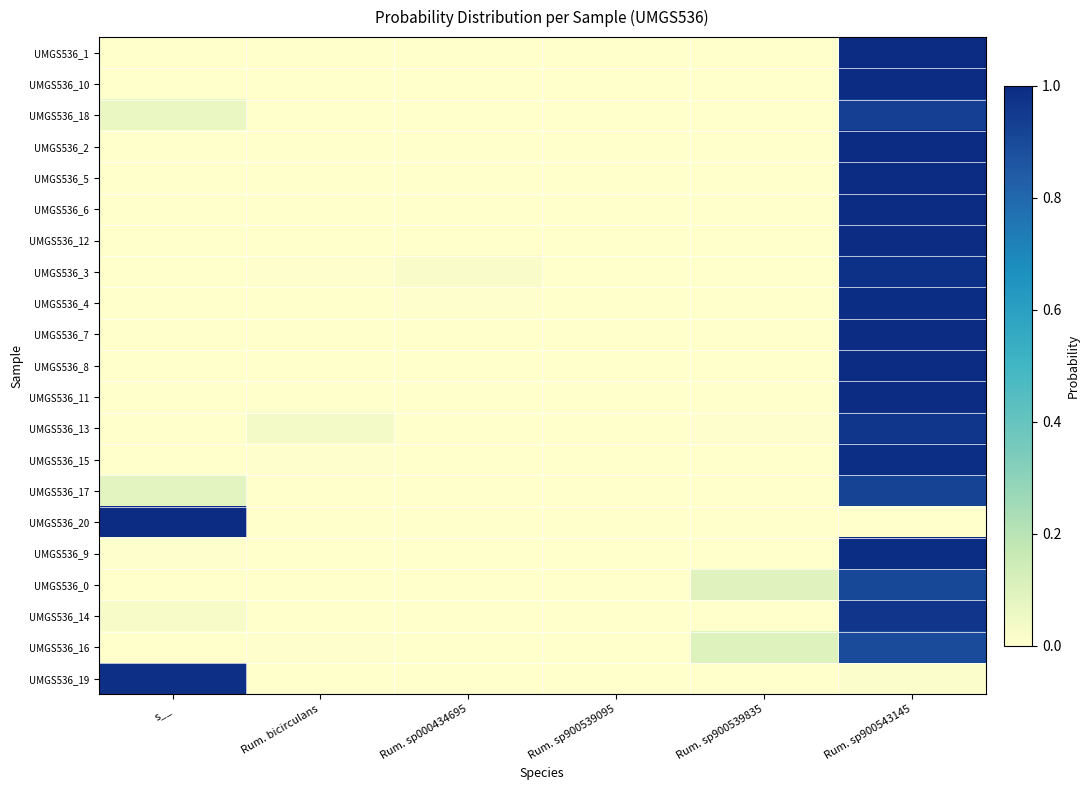

At which category does the chart reach its peak across all series?

s__